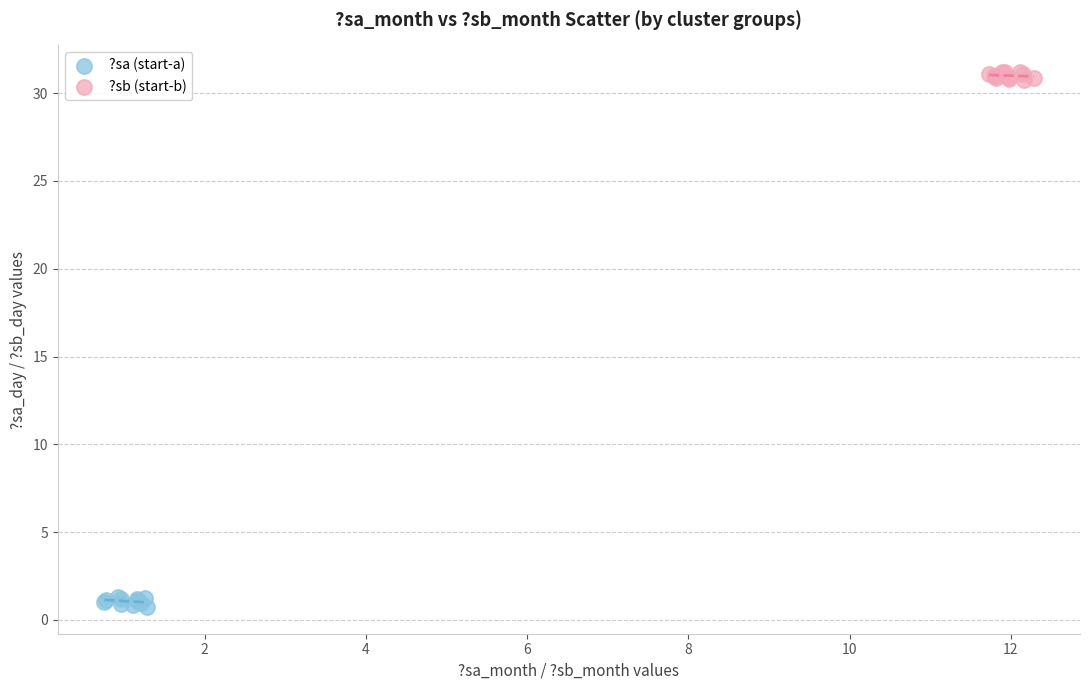

Which series reaches the maximum Y coordinate?

?sb (start-b)